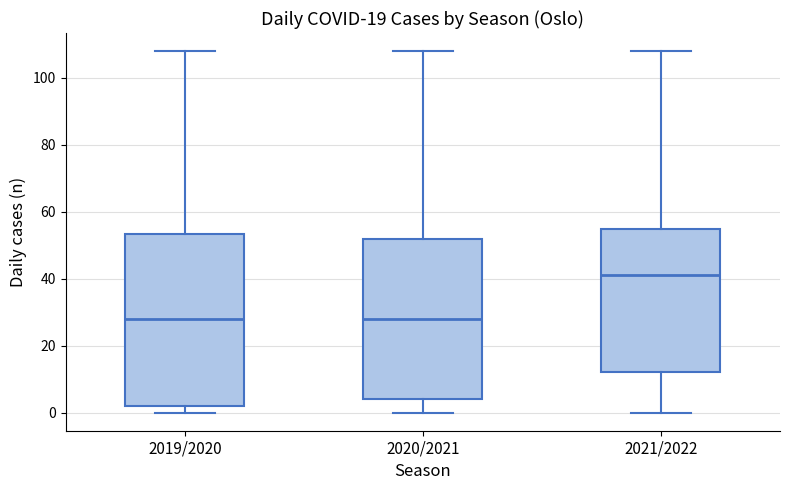

Reading left to right, transcribe this box plot: for each box, give where its median line is, the range the box spans, and where its two whiskers end, as read against the y-axis. The values are not printed on the chart, so give them approximately, as read against the axis.

2019/2020: median 28, box 2 to 54, whiskers 0 to 108
2020/2021: median 28, box 4 to 52, whiskers 0 to 108
2021/2022: median 42, box 12 to 56, whiskers 0 to 108